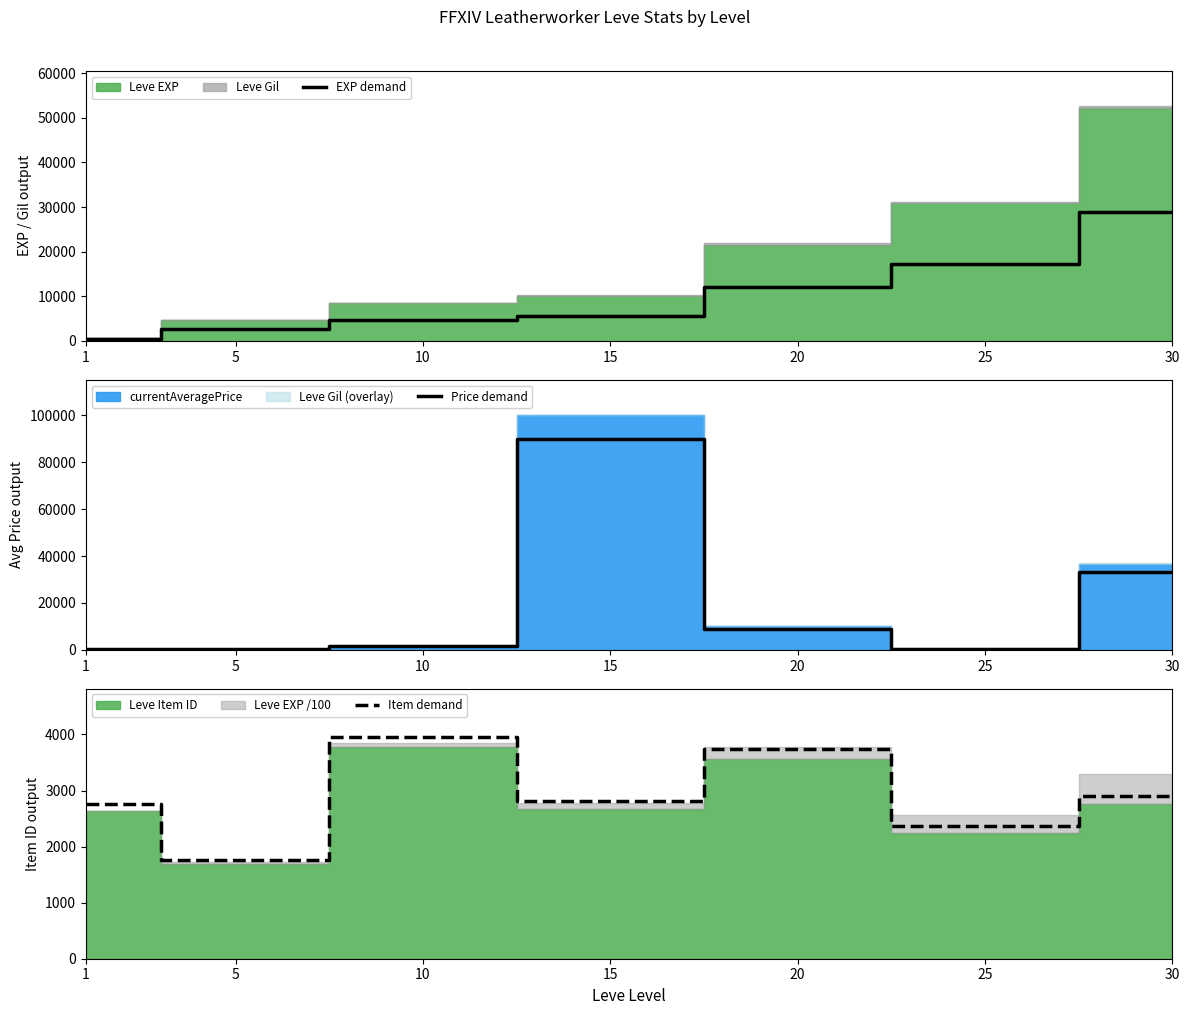

After their last crossing, which series has the higher values: Item demand or EXP demand?

EXP demand